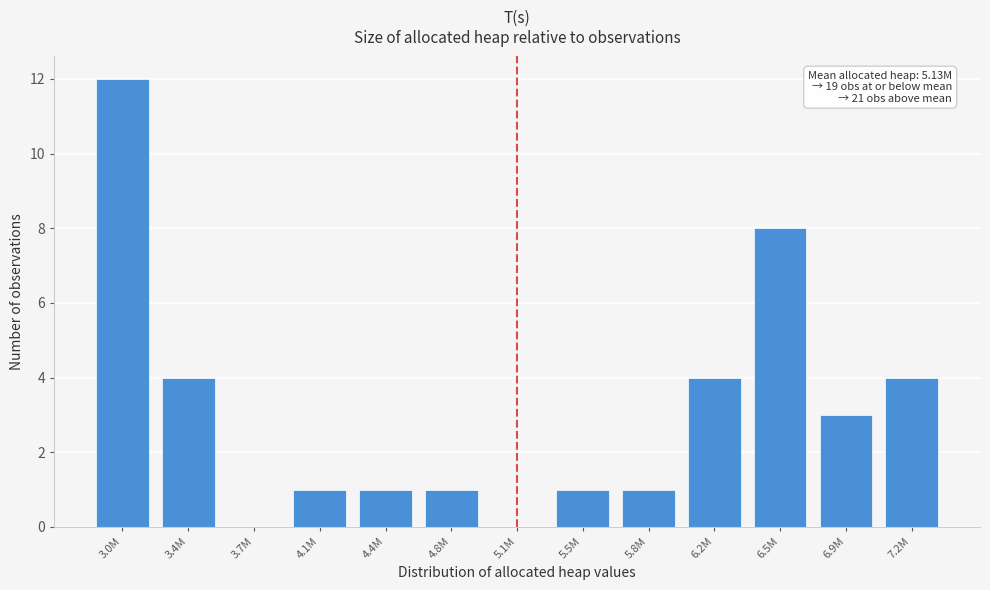

Reading left to right, list all the values displayed in this chart.

3.0M=12	3.4M=4	3.7M=0	4.1M=1	4.4M=1	4.8M=1	5.1M=0	5.5M=1	5.8M=1	6.2M=4	6.5M=8	6.9M=3	7.2M=4